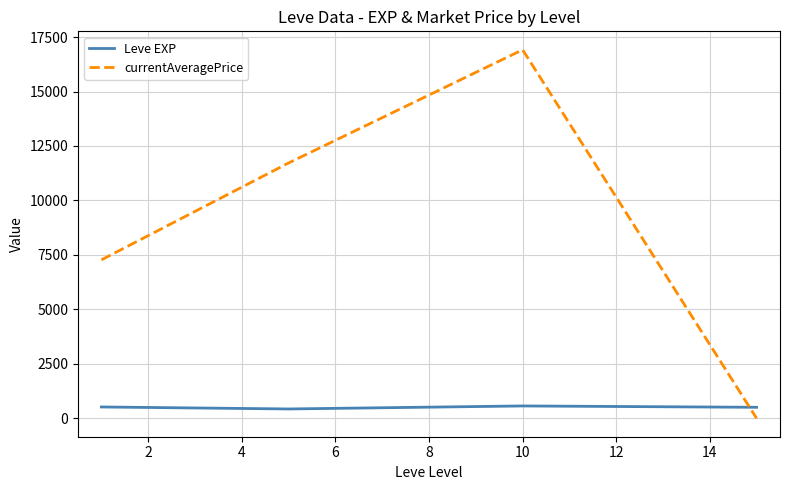

True or false: Leve EXP and currentAveragePrice intersect in this chart.

True